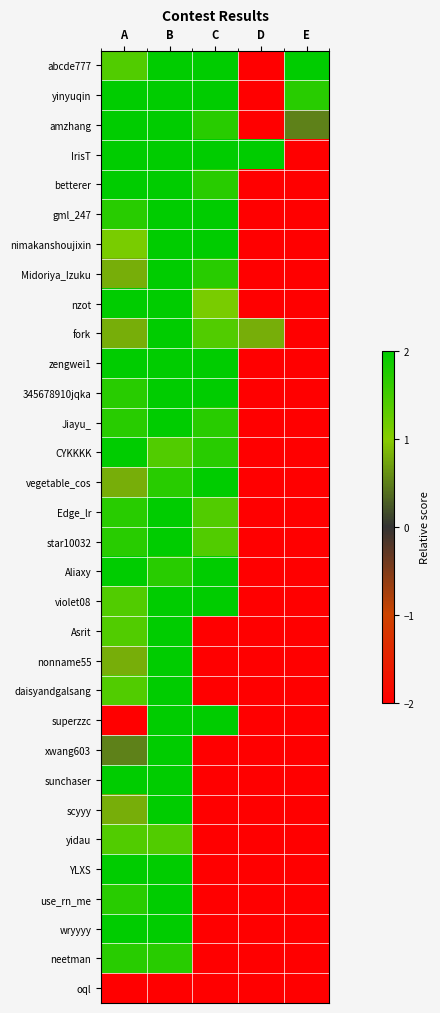

Reading left to right, what are all the values shown in this chart?

abcde777: A=1.4	B=2.0	C=2.0	D=-2.0	E=2.0
yinyuqin: A=2.0	B=2.0	C=2.0	D=-2.0	E=1.7
amzhang: A=2.0	B=2.0	C=1.7	D=-2.0	E=0.5
IrisT: A=2.0	B=2.0	C=2.0	D=2.0	E=-2.0
betterer: A=2.0	B=2.0	C=1.7	D=-2.0	E=-2.0
gml_247: A=1.7	B=2.0	C=2.0	D=-2.0	E=-2.0
nimakanshoujixin: A=1.1	B=2.0	C=2.0	D=-2.0	E=-2.0
Midoriya_Izuku: A=0.8	B=2.0	C=1.7	D=-2.0	E=-2.0
nzot: A=2.0	B=2.0	C=1.1	D=-2.0	E=-2.0
fork: A=0.8	B=2.0	C=1.4	D=0.8	E=-2.0
zengwei1: A=2.0	B=2.0	C=2.0	D=-2.0	E=-2.0
345678910jqka: A=1.7	B=2.0	C=2.0	D=-2.0	E=-2.0
Jiayu_: A=1.7	B=2.0	C=1.7	D=-2.0	E=-2.0
CYKKKK: A=2.0	B=1.4	C=1.7	D=-2.0	E=-2.0
vegetable_cos: A=0.8	B=1.7	C=2.0	D=-2.0	E=-2.0
Edge_lr: A=1.7	B=2.0	C=1.4	D=-2.0	E=-2.0
star10032: A=1.7	B=2.0	C=1.4	D=-2.0	E=-2.0
Aliaxy: A=2.0	B=1.7	C=2.0	D=-2.0	E=-2.0
violet08: A=1.4	B=2.0	C=2.0	D=-2.0	E=-2.0
Asrit: A=1.4	B=2.0	C=-2.0	D=-2.0	E=-2.0
nonname55: A=0.8	B=2.0	C=-2.0	D=-2.0	E=-2.0
daisyandgalsang: A=1.4	B=2.0	C=-2.0	D=-2.0	E=-2.0
superzzc: A=-2.0	B=2.0	C=2.0	D=-2.0	E=-2.0
xwang603: A=0.5	B=2.0	C=-2.0	D=-2.0	E=-2.0
sunchaser: A=2.0	B=2.0	C=-2.0	D=-2.0	E=-2.0
scyyy: A=0.8	B=2.0	C=-2.0	D=-2.0	E=-2.0
yidau: A=1.4	B=1.4	C=-2.0	D=-2.0	E=-2.0
YLXS: A=2.0	B=2.0	C=-2.0	D=-2.0	E=-2.0
use_rn_me: A=1.7	B=2.0	C=-2.0	D=-2.0	E=-2.0
wryyyy: A=2.0	B=2.0	C=-2.0	D=-2.0	E=-2.0
neetman: A=1.7	B=1.7	C=-2.0	D=-2.0	E=-2.0
oql: A=-2.0	B=-2.0	C=-2.0	D=-2.0	E=-2.0